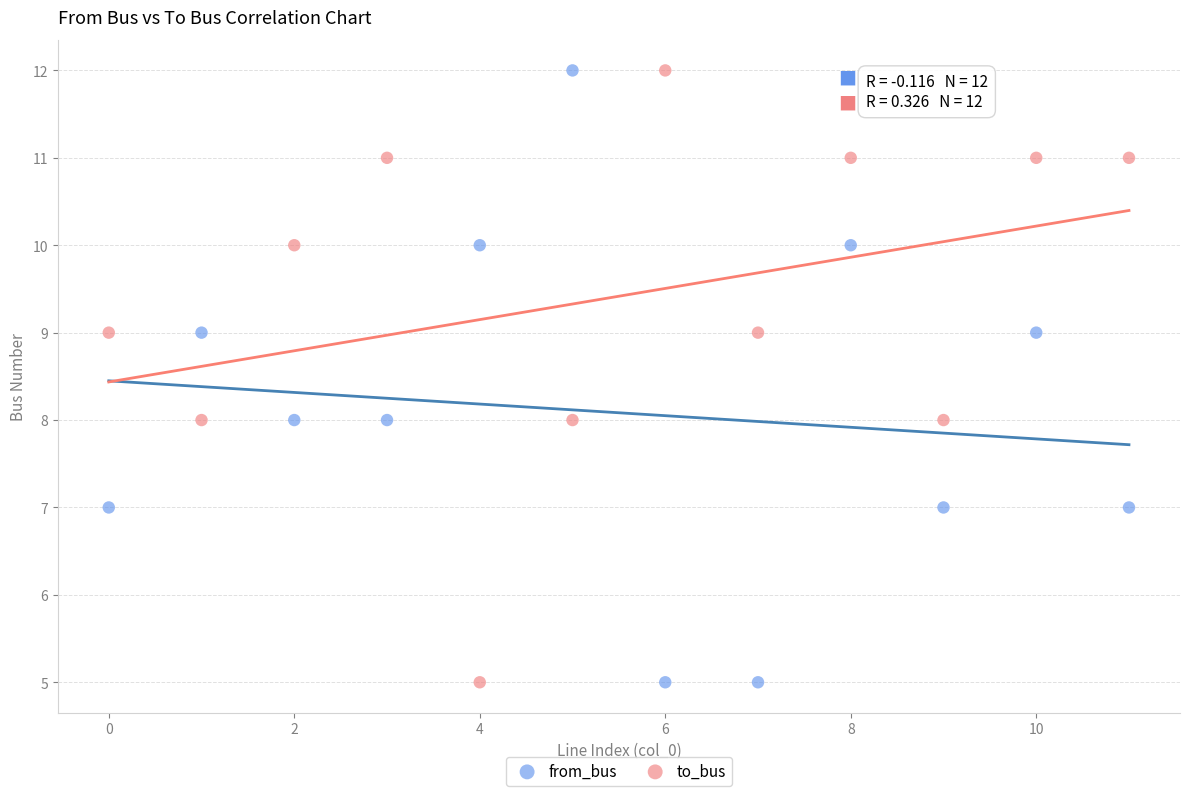

What are all the series names shown in the legend?

from_bus, to_bus